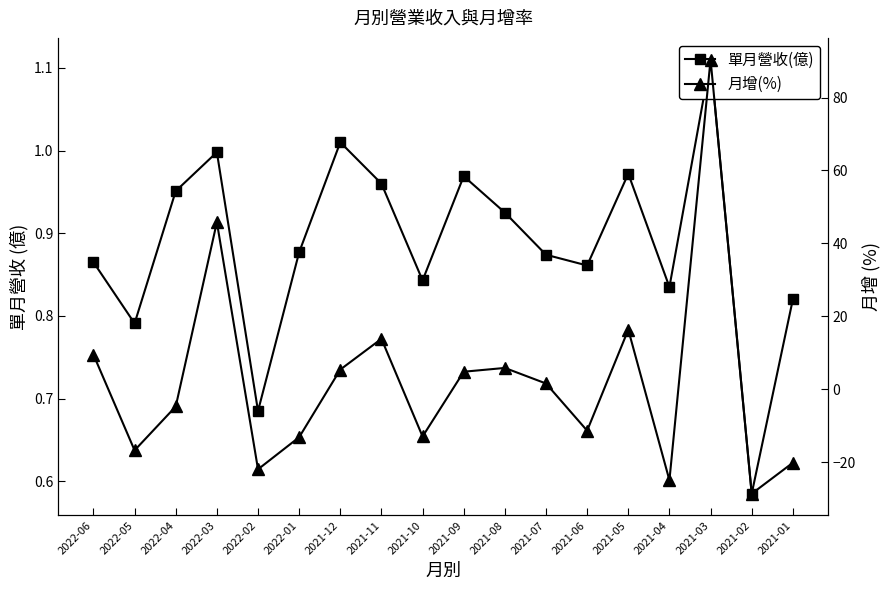

Which series has the largest total across all categories?

月增(%)